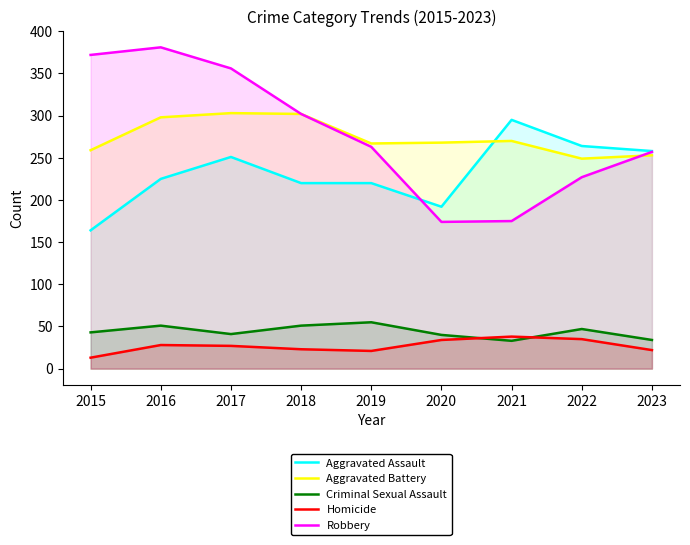

Reading left to right, transcribe all the data shown in this chart.

Aggravated Assault: 164	225	251	220	220	192	295	264	258
Aggravated Battery: 259	298	303	302	267	268	270	249	253
Criminal Sexual Assault: 43	51	41	51	55	40	33	47	34
Homicide: 13	28	27	23	21	34	38	35	22
Robbery: 372	381	356	302	263	174	175	227	257